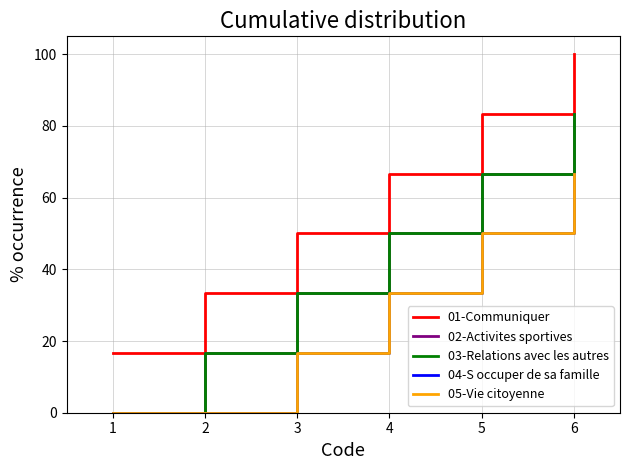

How many 05-Vie citoyenne values are between 0 and 50?

5